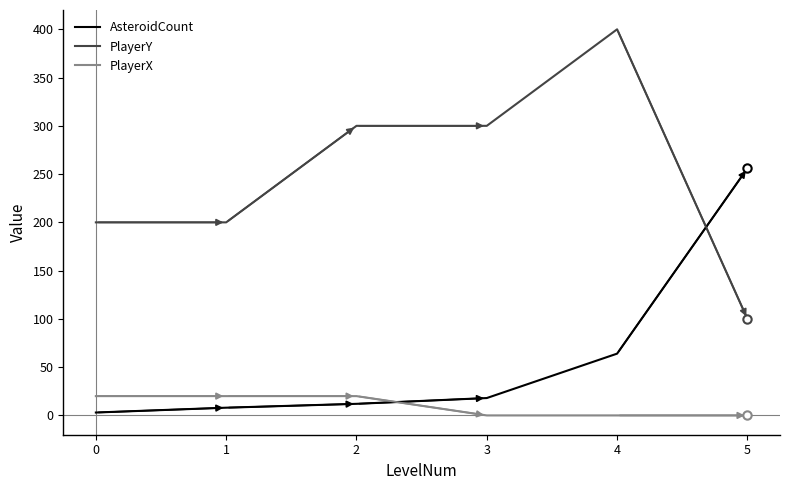

Rank the series at 0 from lowest to highest value.

AsteroidCount, PlayerX, PlayerY